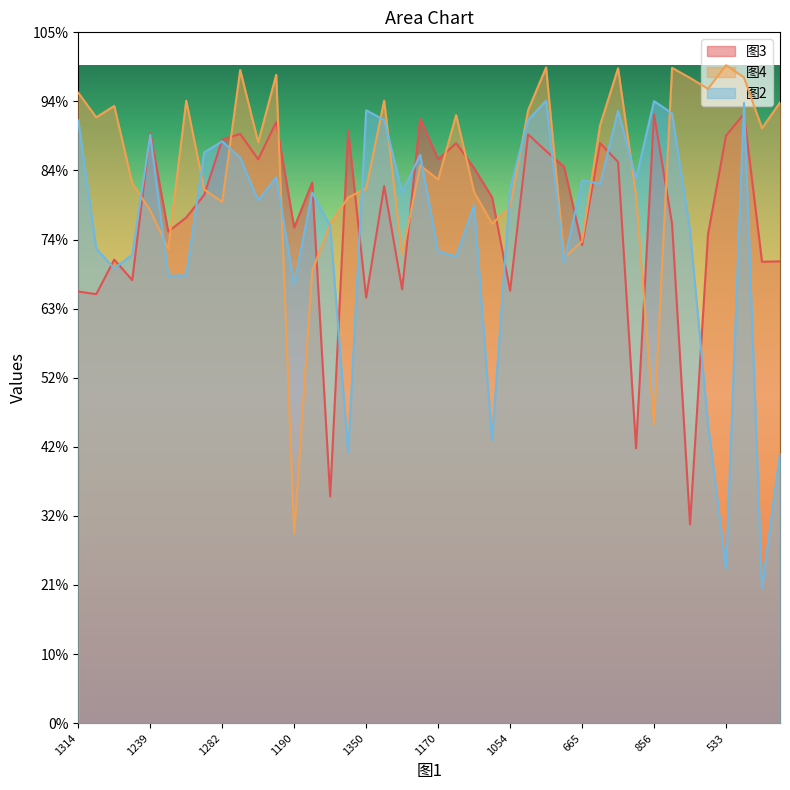

How many distinct data groups are displayed?

3